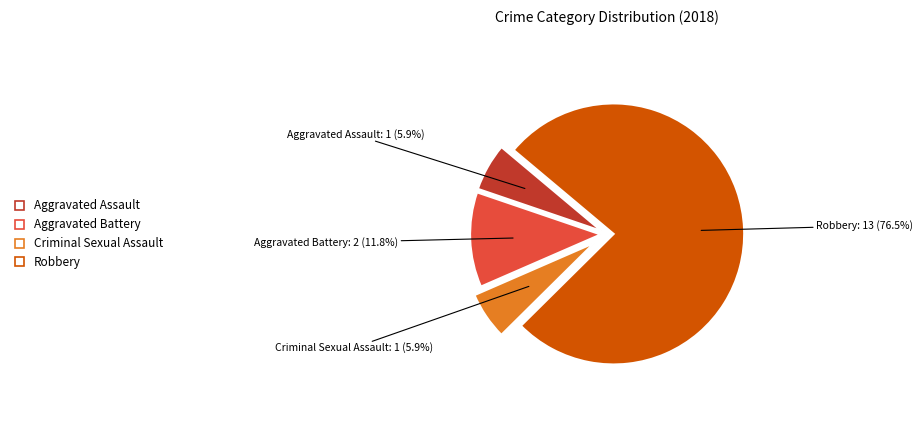

Which category has the biggest portion of the pie?

Robbery